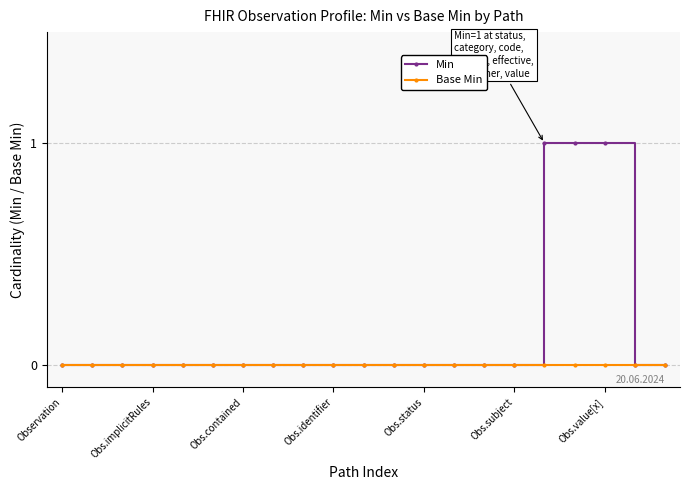

List the series in order of their overall mean, highest first.

Min, Base Min